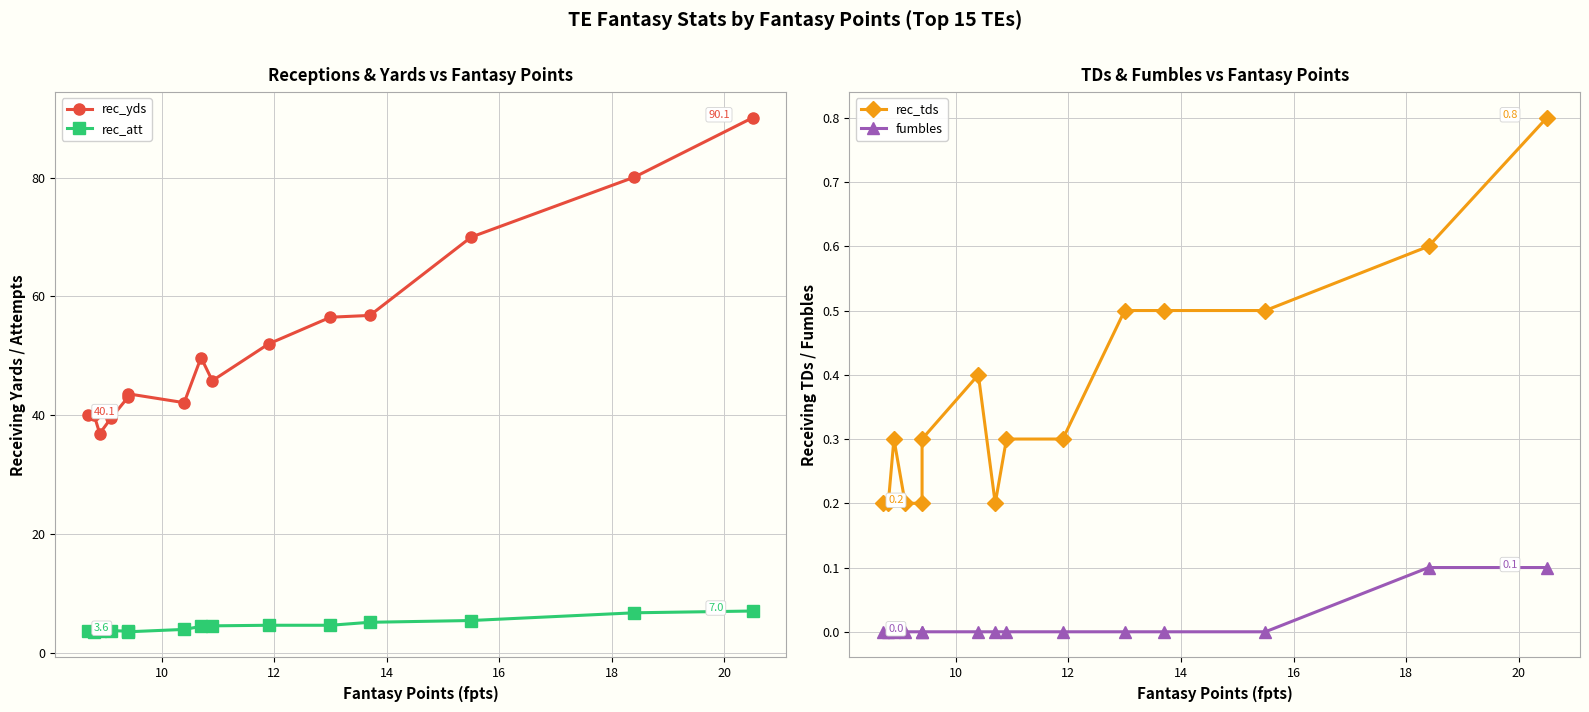

Count the number of categories in the chart.

15